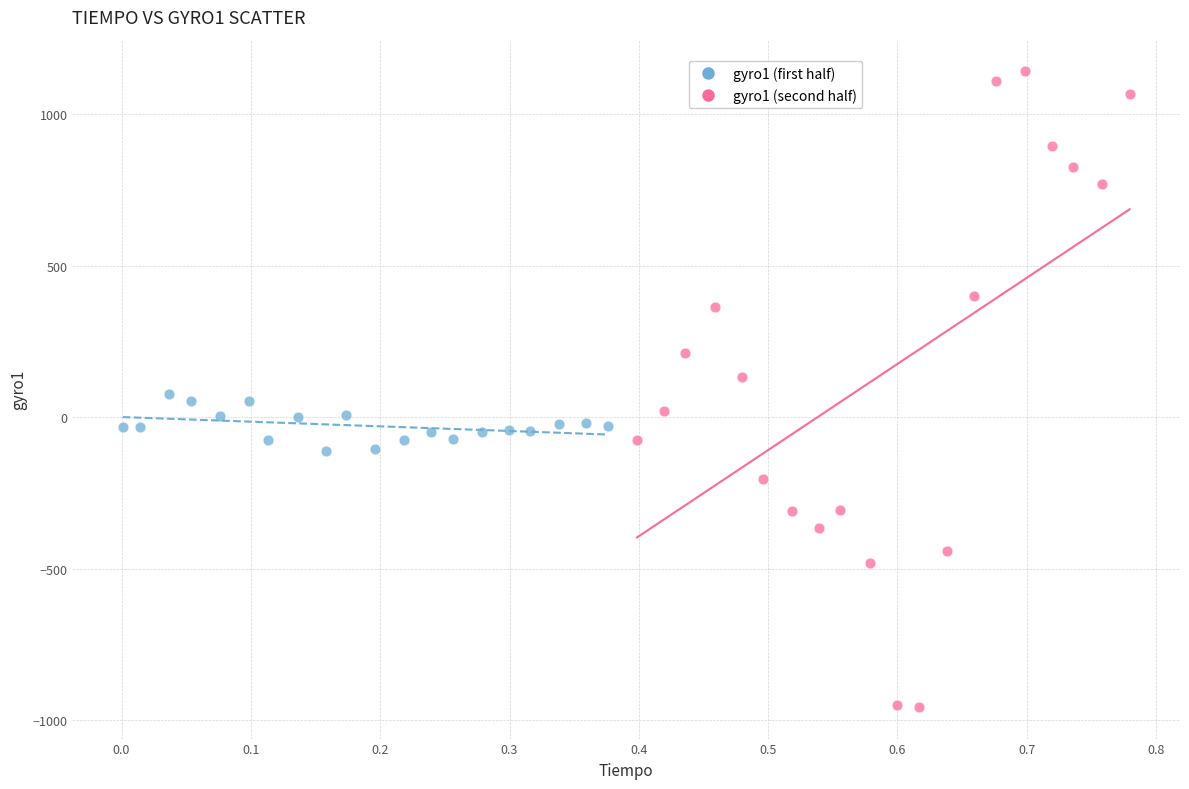

Which series has the widest spread of Y values?

gyro1 (second half)